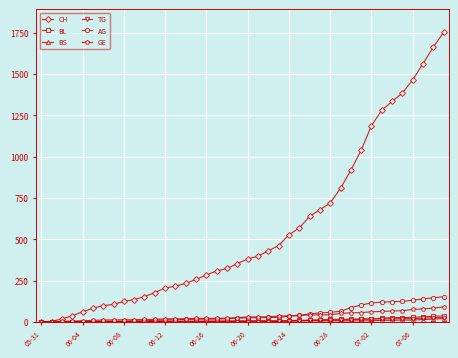

What is the highest value of the BL series?

38